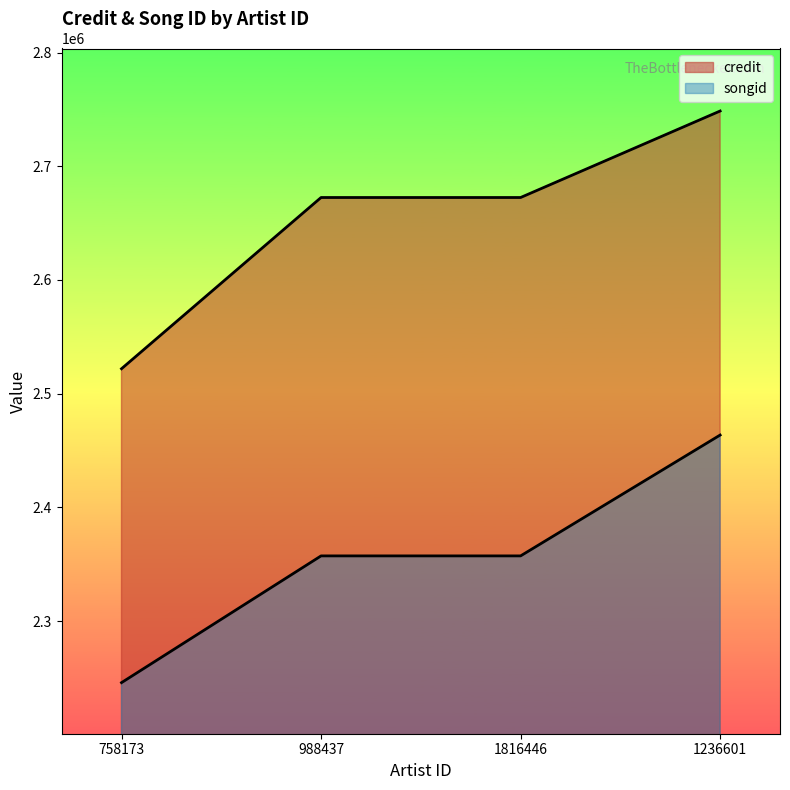

Which series changed the most between 988437 and 1236601?

songid